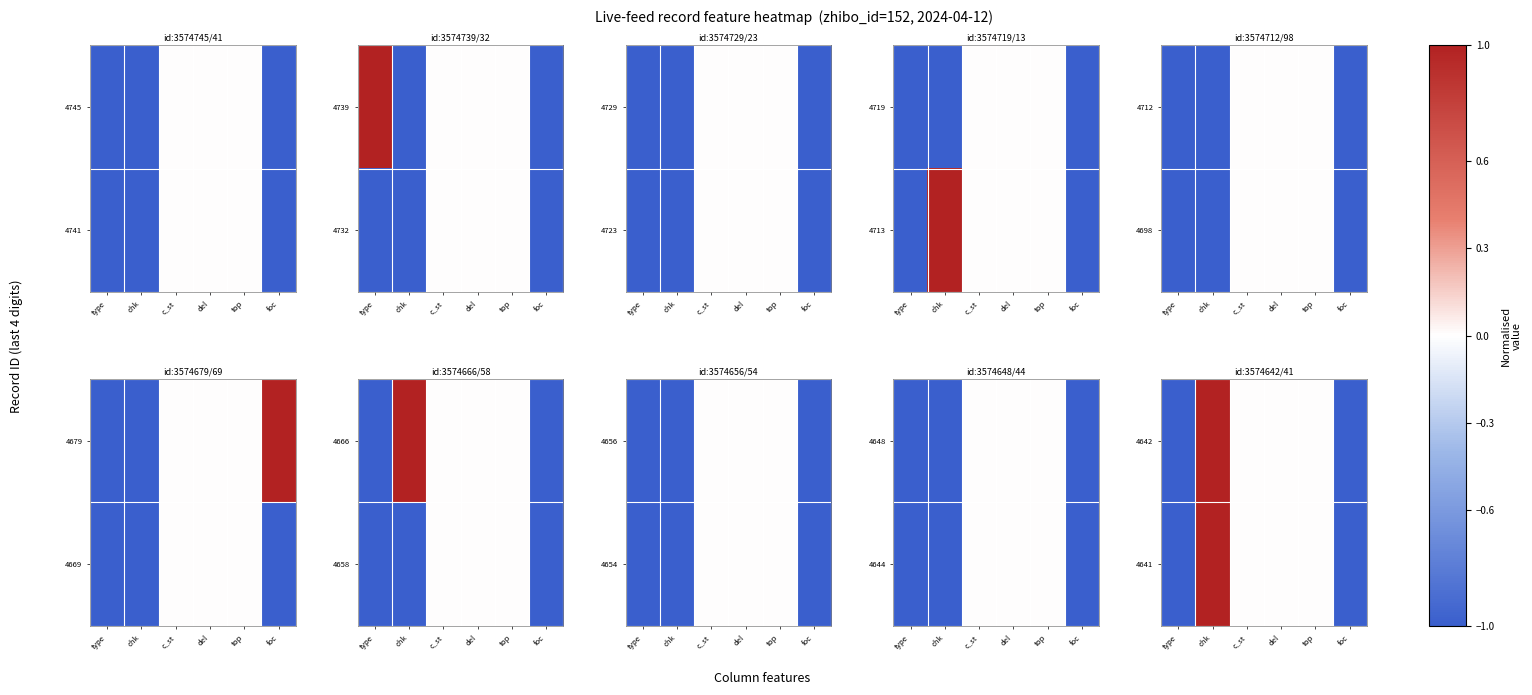

How many values in 4642 are below zero?

2